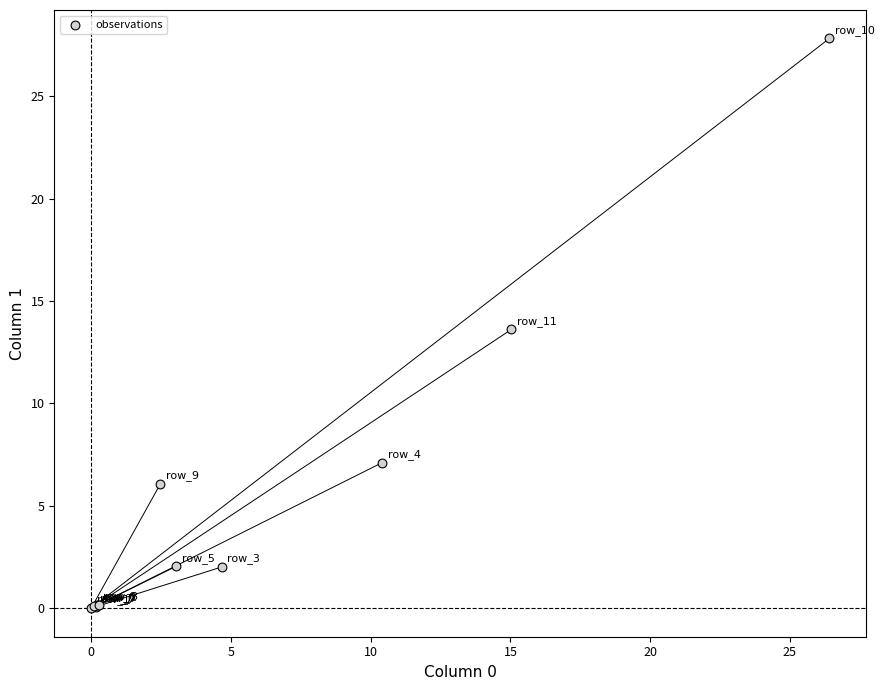

What Y value in the scatter plot is closest to 13?

13.6